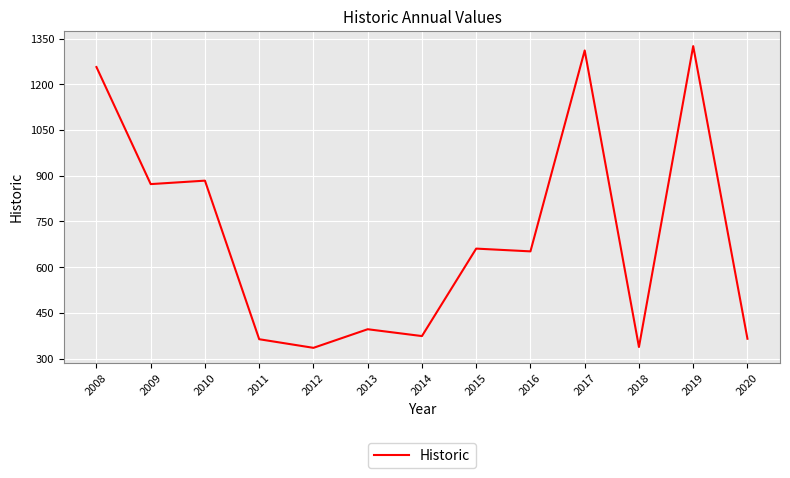

How many values exceed 651?

7